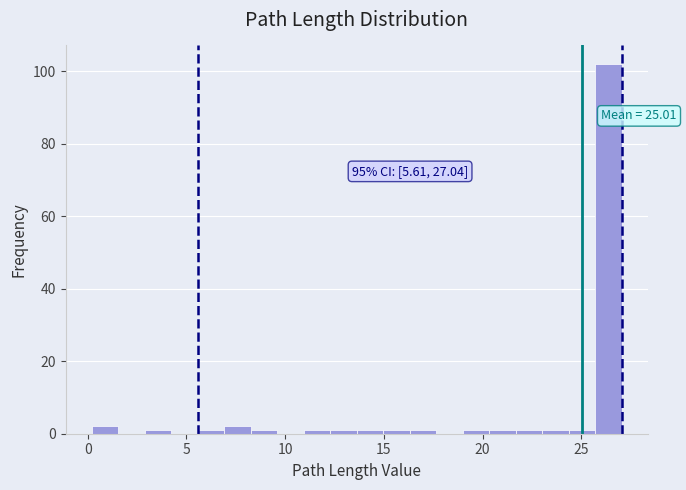

Read against the x-axis, roughly where is the centre of the tallest bar?

26.5